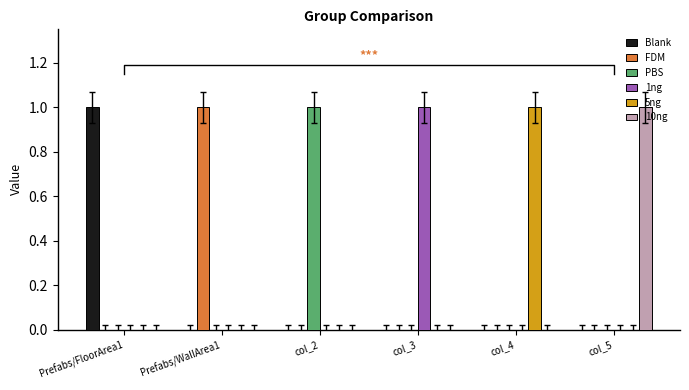

Reading left to right, what are all the values shown in this chart?

Blank: Prefabs/FloorArea1=1	Prefabs/WallArea1=0	col_2=0	col_3=0	col_4=0	col_5=0
FDM: Prefabs/FloorArea1=0	Prefabs/WallArea1=1	col_2=0	col_3=0	col_4=0	col_5=0
PBS: Prefabs/FloorArea1=0	Prefabs/WallArea1=0	col_2=1	col_3=0	col_4=0	col_5=0
1ng: Prefabs/FloorArea1=0	Prefabs/WallArea1=0	col_2=0	col_3=1	col_4=0	col_5=0
5ng: Prefabs/FloorArea1=0	Prefabs/WallArea1=0	col_2=0	col_3=0	col_4=1	col_5=0
10ng: Prefabs/FloorArea1=0	Prefabs/WallArea1=0	col_2=0	col_3=0	col_4=0	col_5=1